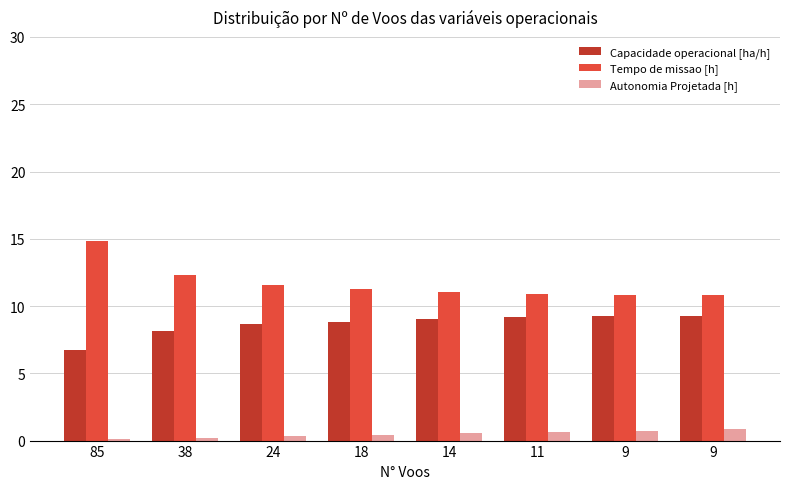

True or false: Tempo de missao [h] has a value of 17.8 at 14.

False